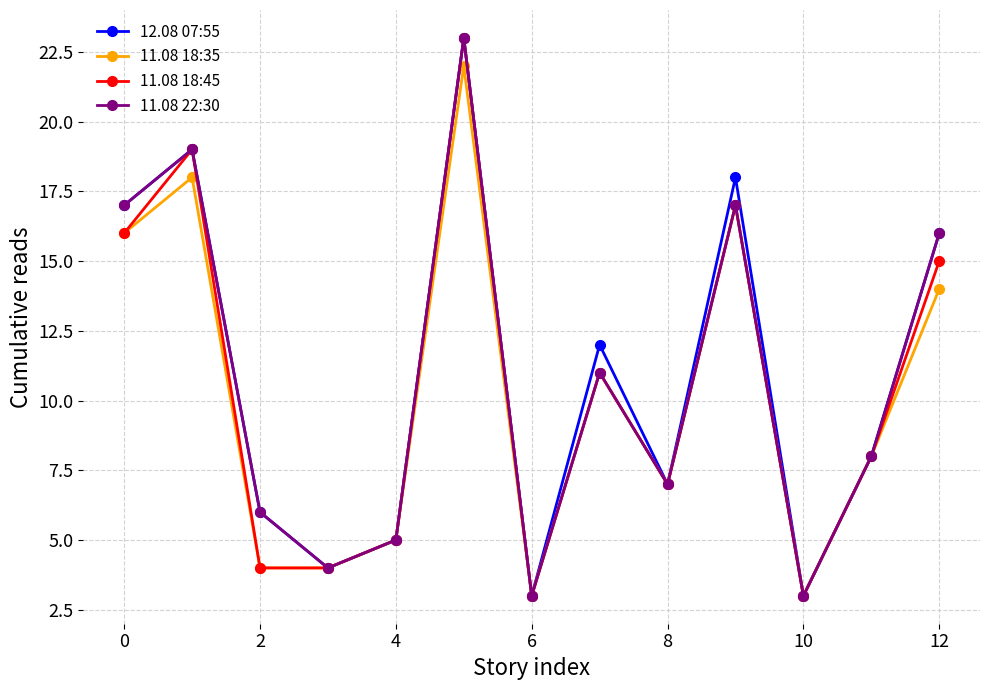

What are all the series names shown in the legend?

12.08 07:55, 11.08 18:35, 11.08 18:45, 11.08 22:30